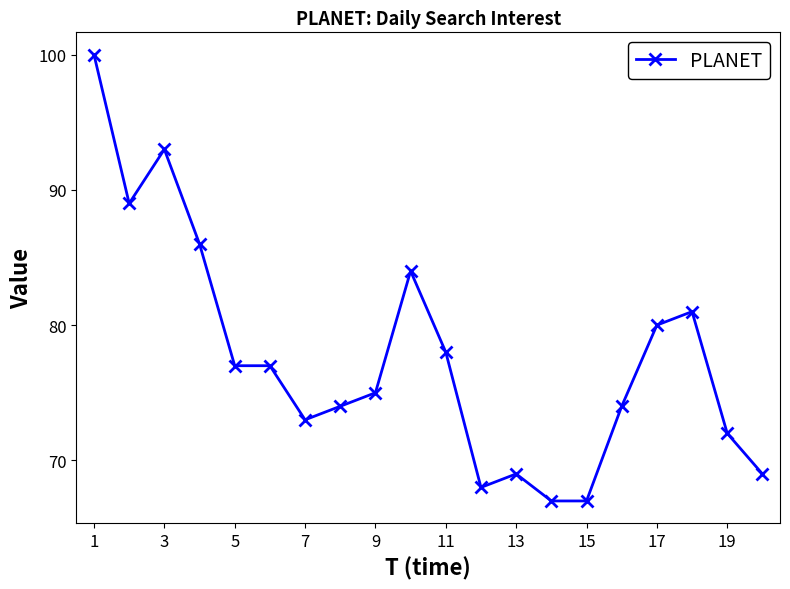

True or false: there are more than 0 points higher than both neighbors.

True